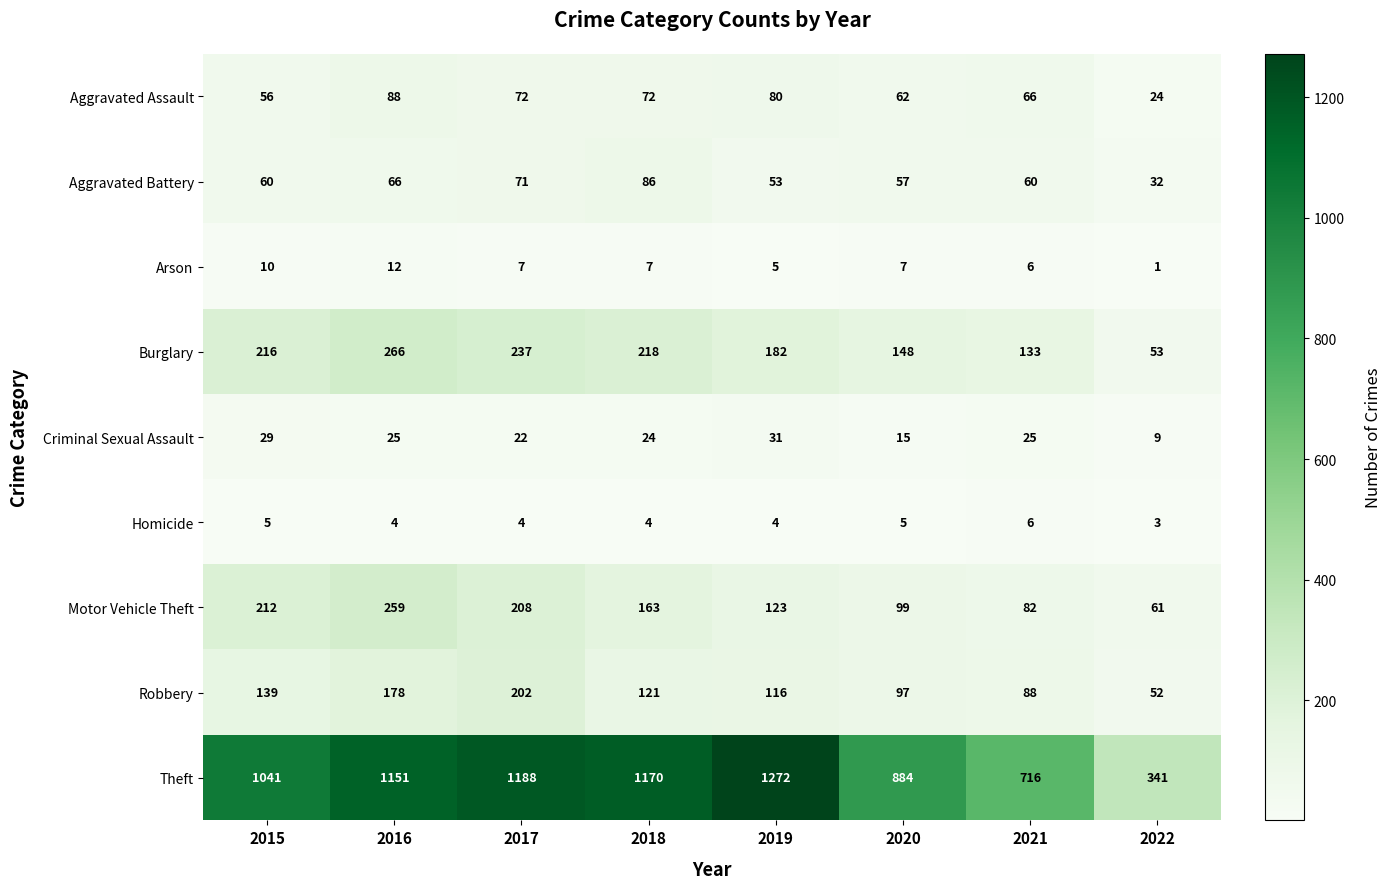

Which series has the largest total across all categories?

Theft